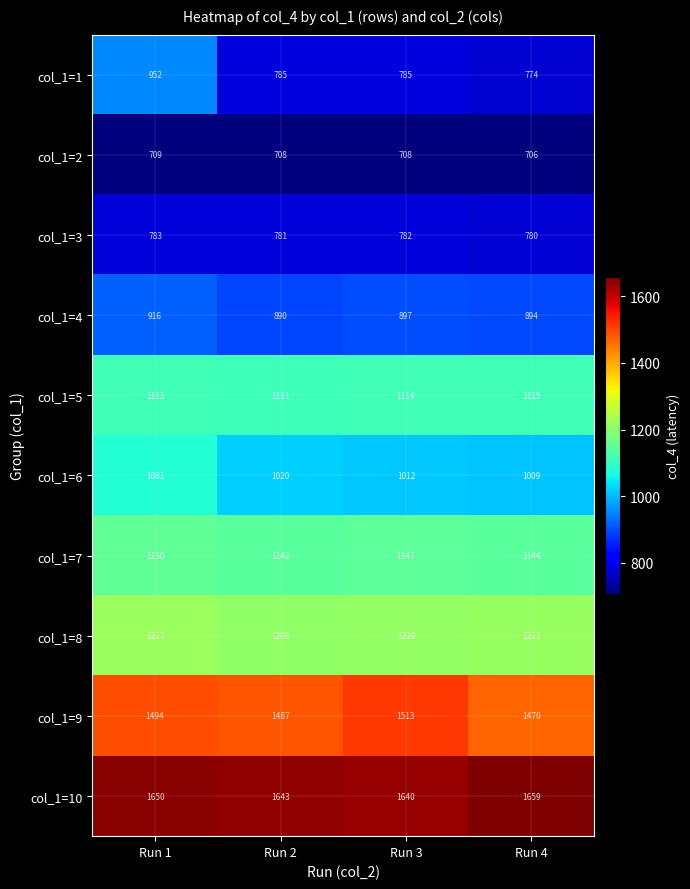

Is the value of col_1=6 at Run 3 greater than the value of col_1=3 at Run 3?

Yes